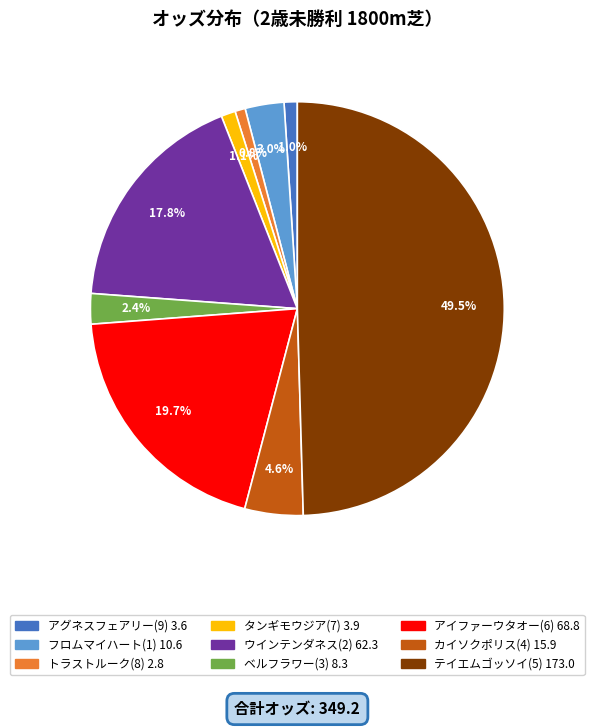

Which has a higher value, カイソクポリス(4) 15.9 or フロムマイハート(1) 10.6?

カイソクポリス(4) 15.9